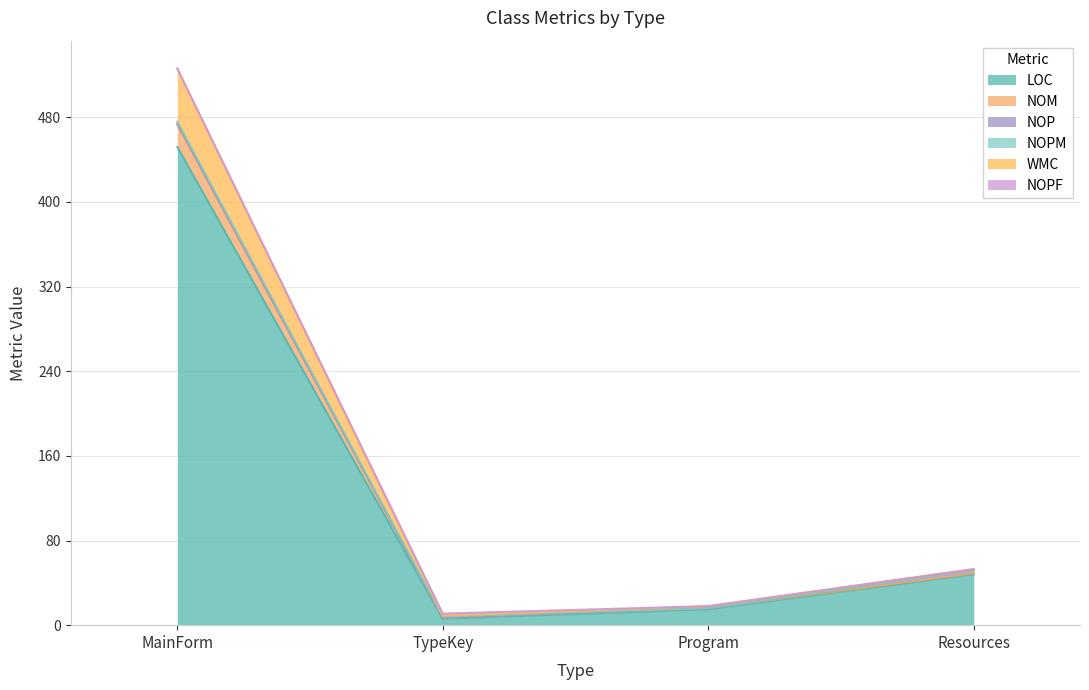

At which category is the sum across all series the highest?

MainForm